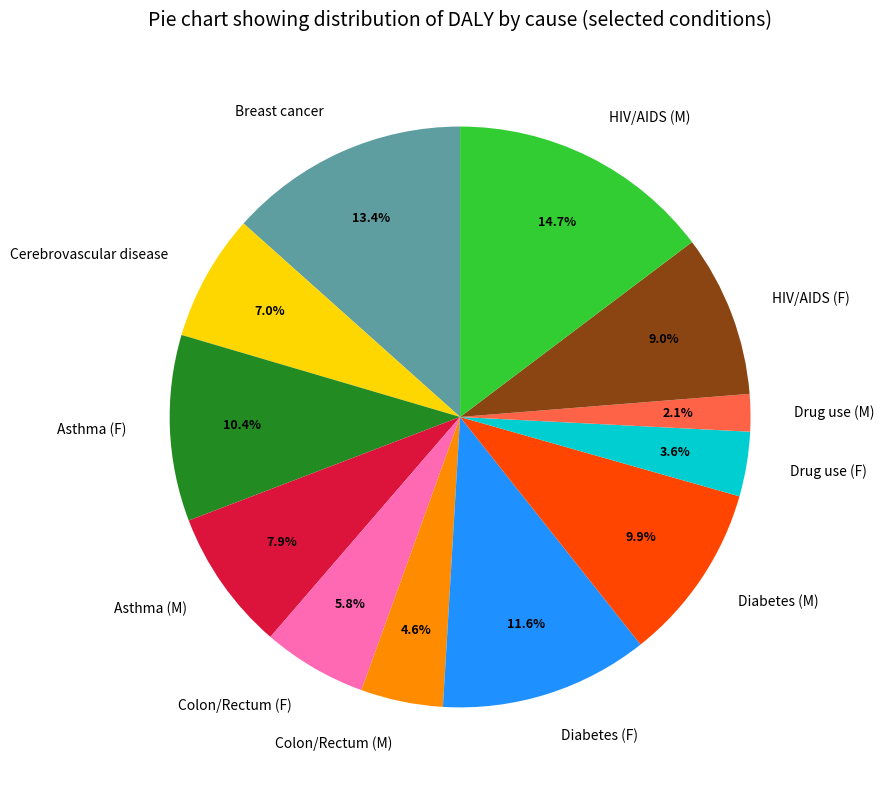

To the nearest percent, what is the difference between the largest and smallest slice percentages?

13%